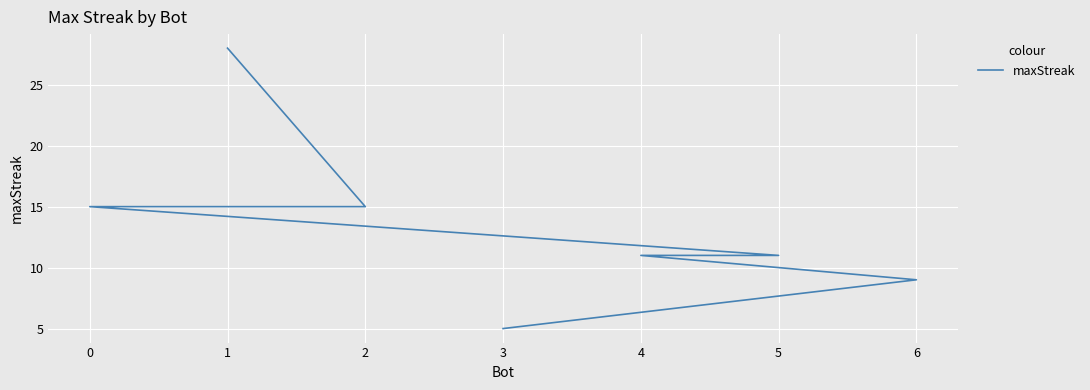

What position from the left is 0?

3